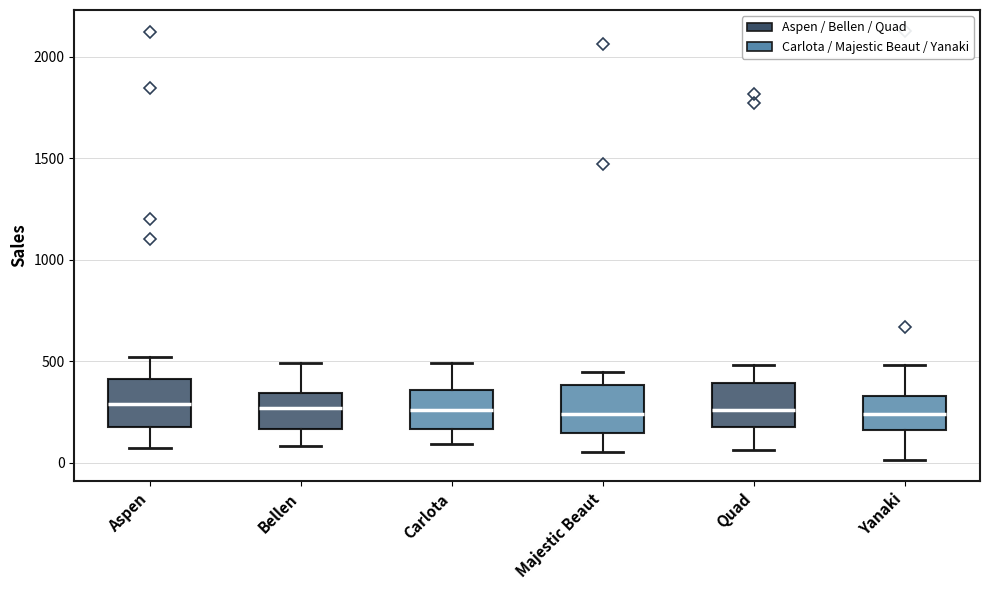

Reading left to right, read every box against the y-axis: the position of its median line, the range the box covers, and the ends of its whiskers. The values are not printed on the chart, so give them approximately, as read against the axis.

Aspen: median 300, box 150 to 400, whiskers 50 to 500
Bellen: median 250, box 150 to 350, whiskers 100 to 500
Carlota: median 250, box 150 to 350, whiskers 100 to 500
Majestic Beaut: median 250, box 150 to 400, whiskers 50 to 450
Quad: median 250, box 150 to 400, whiskers 50 to 500
Yanaki: median 250, box 150 to 350, whiskers 0 to 500